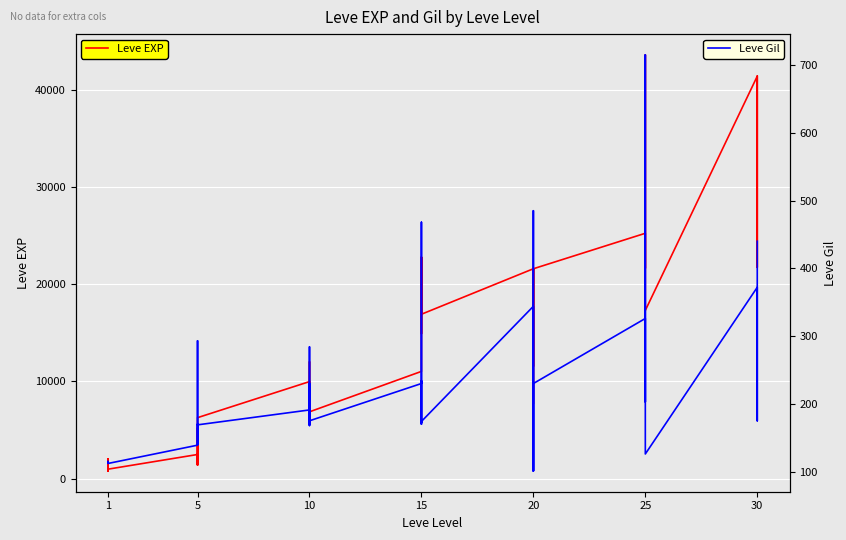

What is the spread (max minus min) of values at 15?

1215